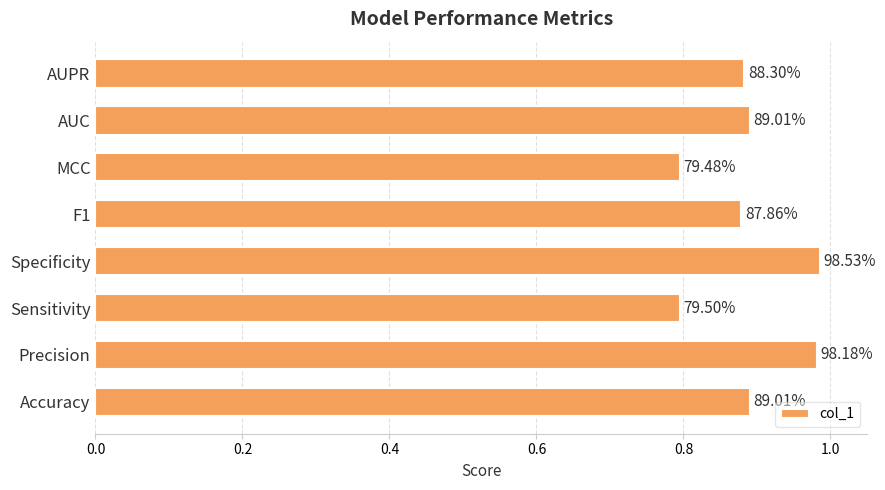

Does the chart contain stacked bars?

No